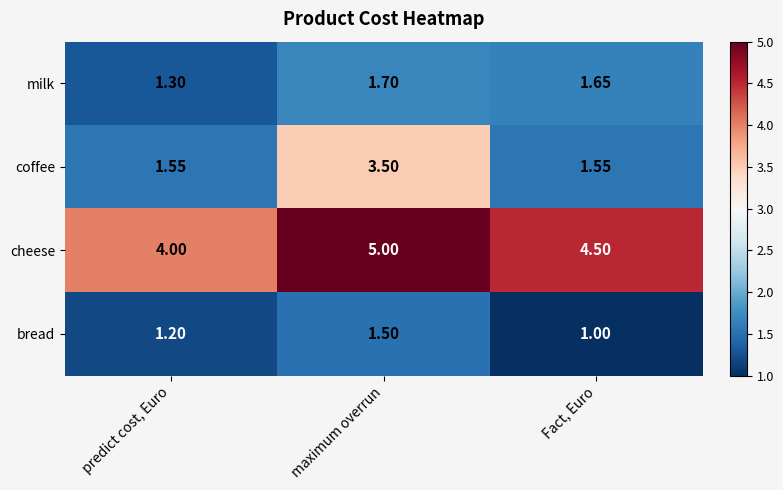

Is the value of milk at Fact, Euro greater than the value of coffee at maximum overrun?

No